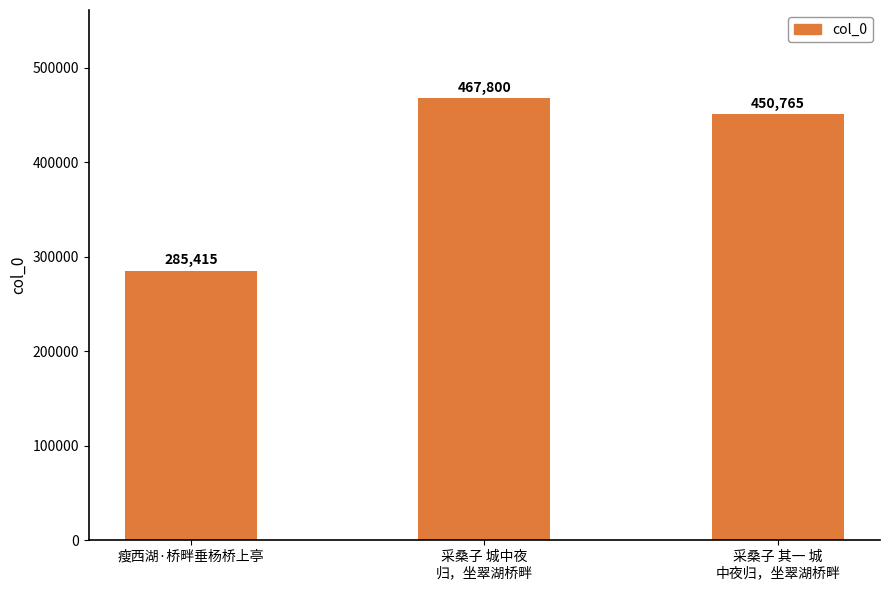

Rank the categories by value from highest to lowest.

采桑子 城中夜
归，坐翠湖桥畔, 采桑子 其一 城
中夜归，坐翠湖桥畔, 瘦西湖·桥畔垂杨桥上亭